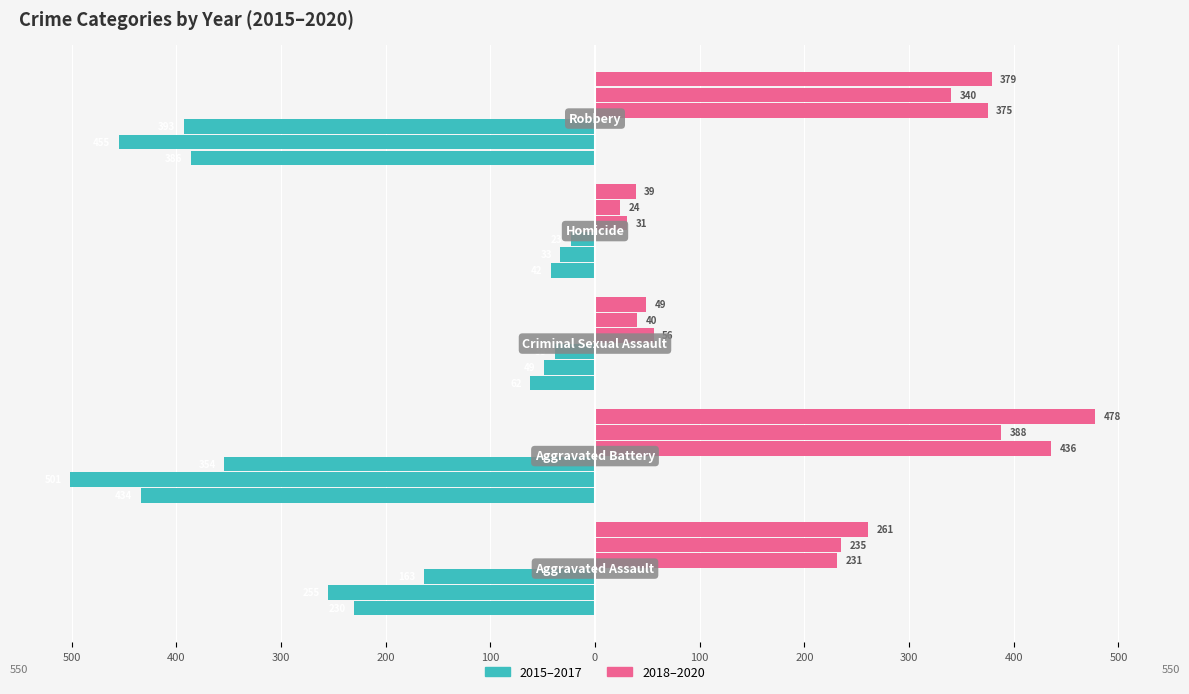

At how many categories does at least one series exceed -403?

5